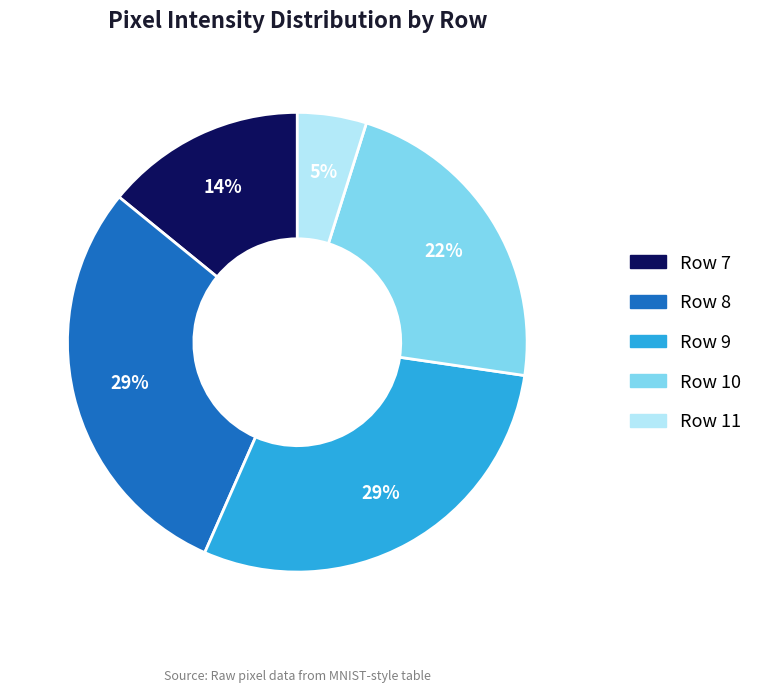

What is the smallest slice in the pie chart?

Row 11